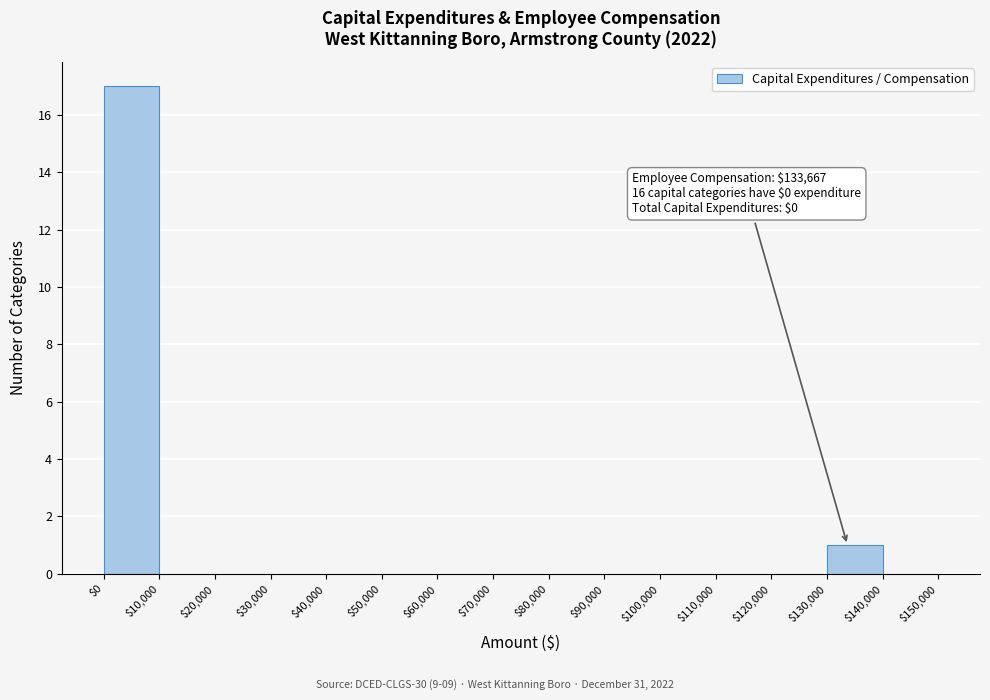

Which range on the x-axis has the tallest bar?

$0 to $10,000